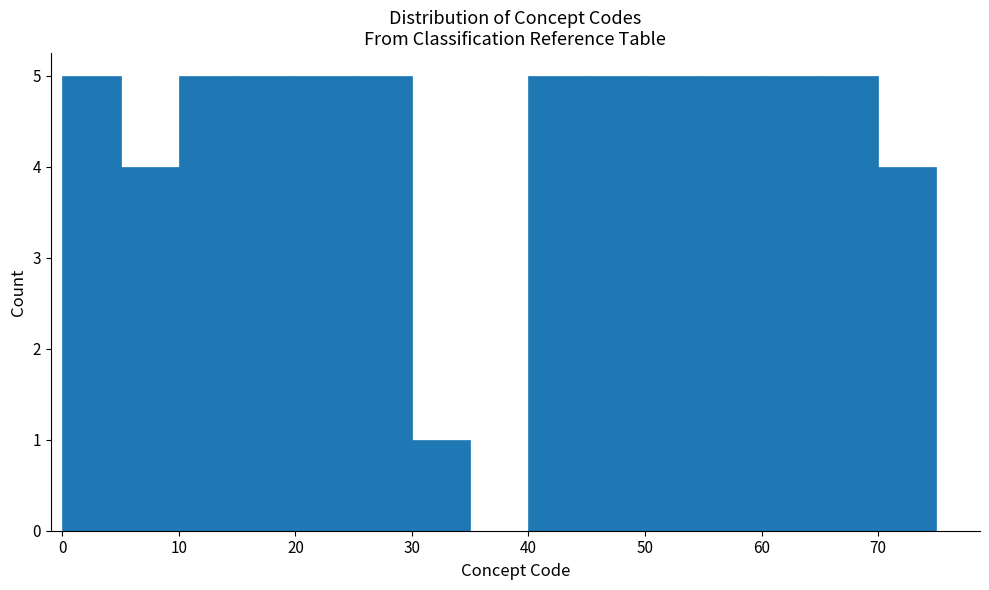

Reading left to right, transcribe this chart: for each bar, give the range it covers on the x-axis and its height. The values are not printed on the chart, so give them approximately, as read against the axis.

0 to 5: 5
5 to 10: 4
10 to 15: 5
15 to 20: 5
20 to 25: 5
25 to 30: 5
30 to 35: 1
35 to 40: 0
40 to 45: 5
45 to 50: 5
50 to 55: 5
55 to 60: 5
60 to 65: 5
65 to 70: 5
70 to 75: 4